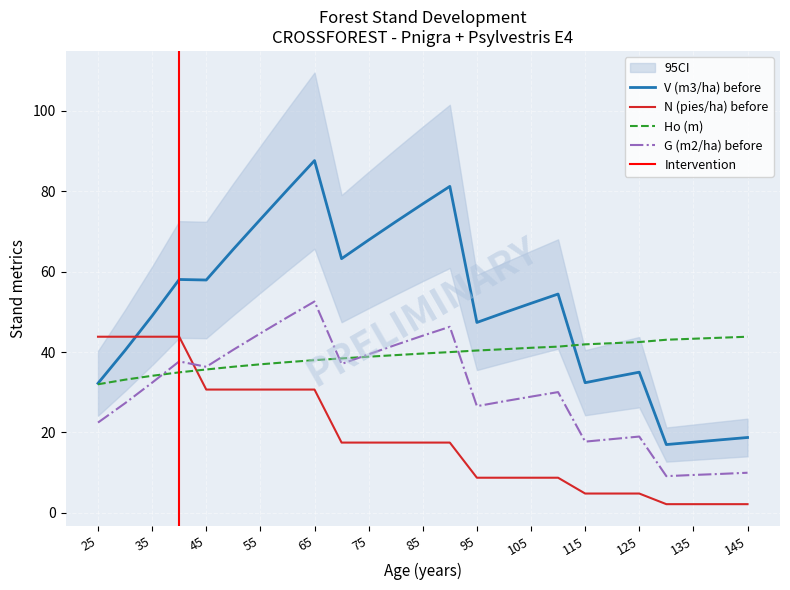

Does the chart display data point markers on the line(s)?

No